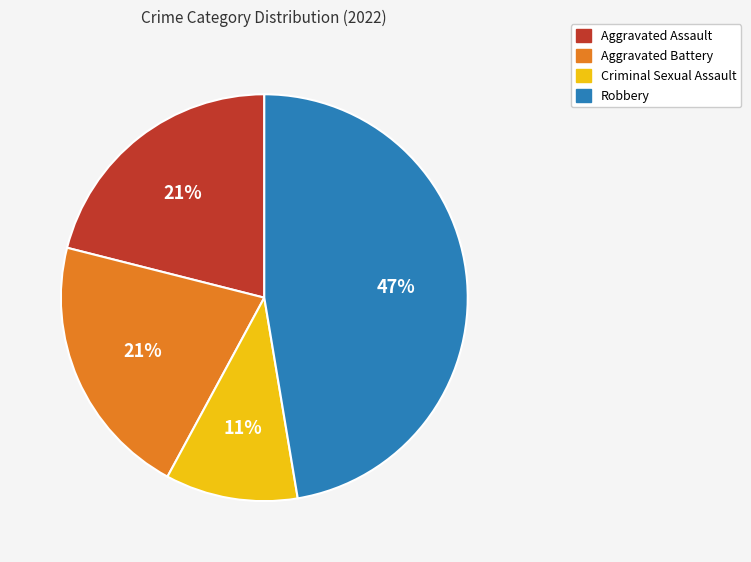

Does any single category account for the majority?

No